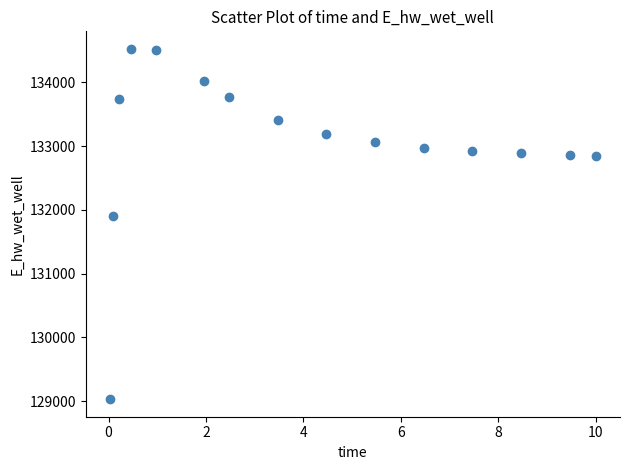

What Y value in the scatter plot is closest to 131777?

131896.8